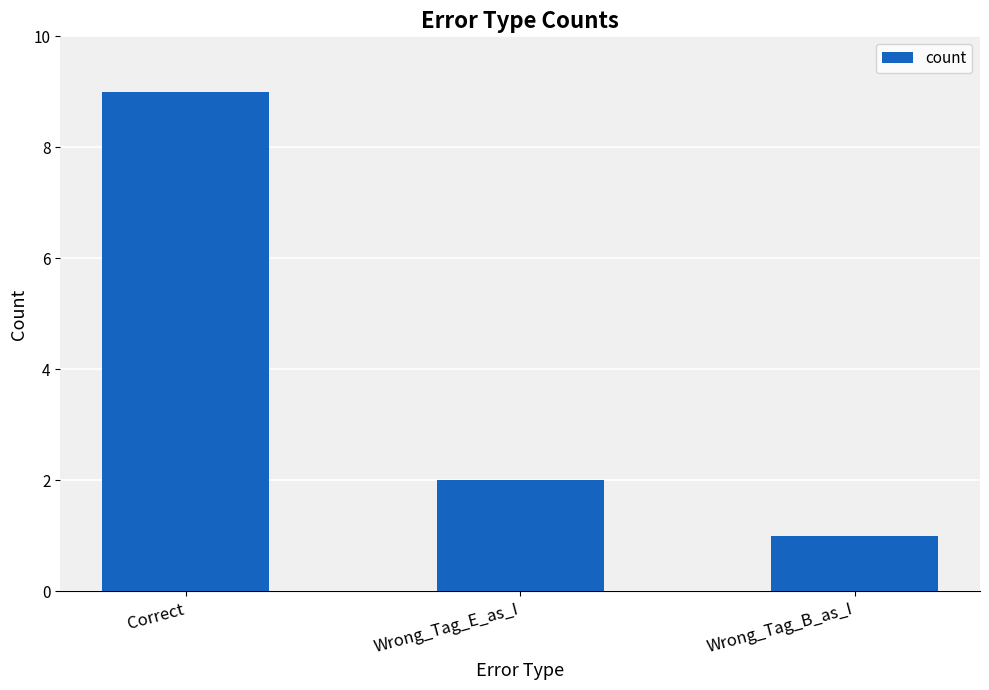

The value at Wrong_Tag_E_as_I is 2. True or false?

True